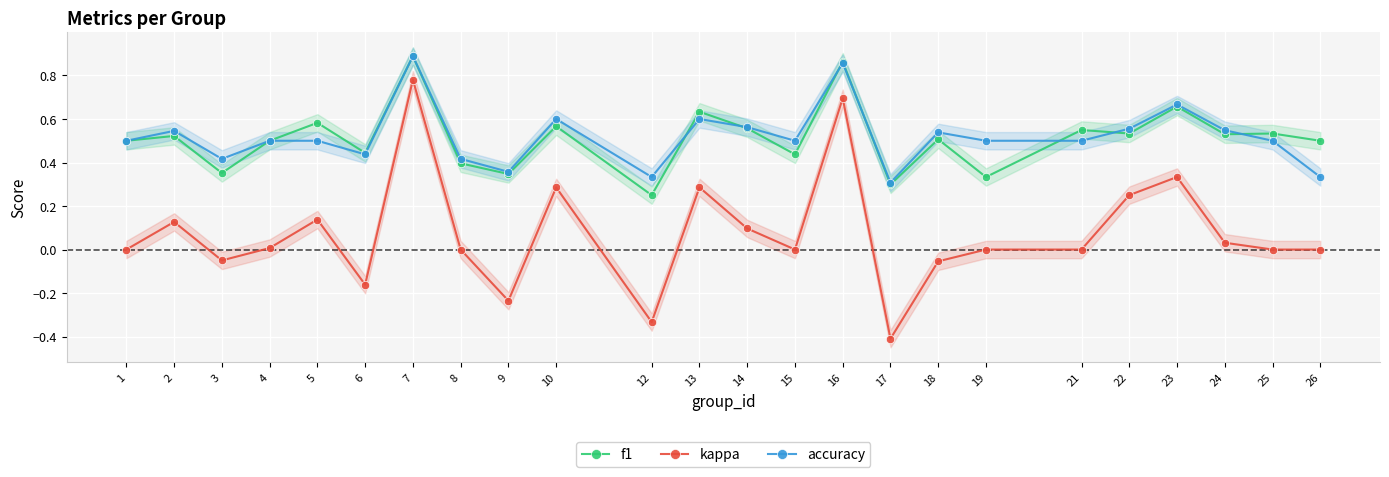

What are all the series names shown in the legend?

f1, kappa, accuracy